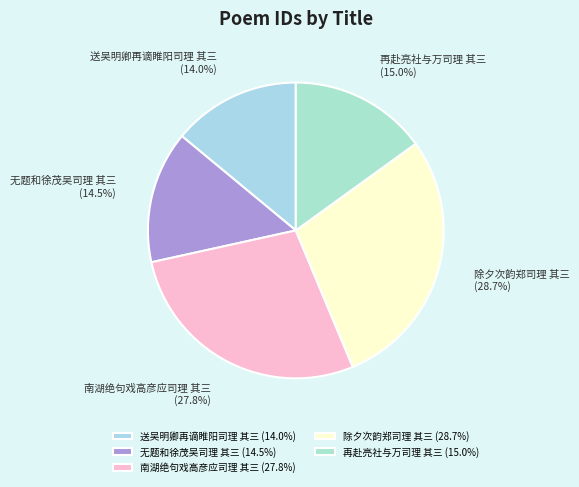

What percentage is the 除夕次韵郑司理 其三 slice, to the nearest percent?

29%